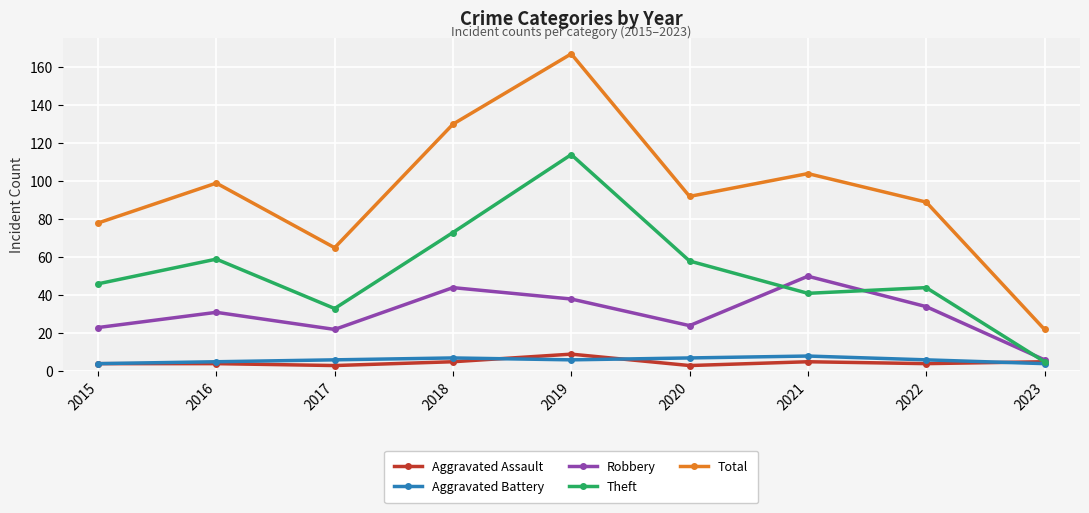

What is the difference between the maximum and minimum values in the Robbery series?

44